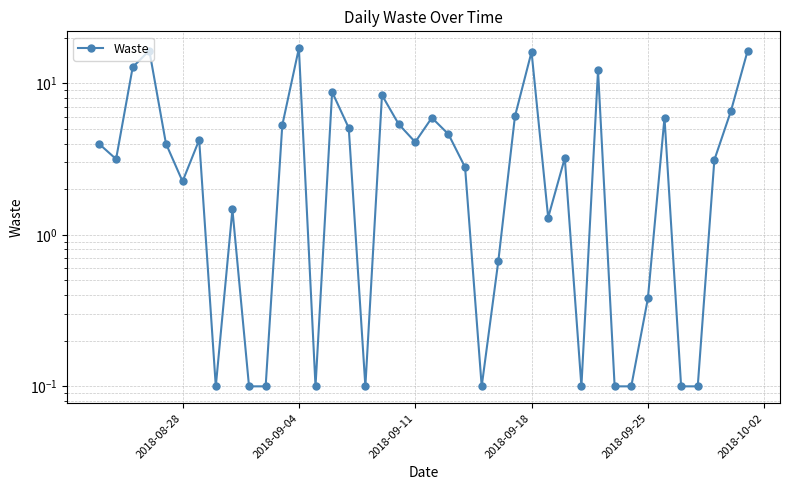

Reading left to right, list all the values displayed in this chart.

4.0	3.2	12.8	16.4	4.0	2.2	4.2	0.1	1.5	0.1	0.1	5.3	17.0	0.1	8.8	5.1	0.1	8.3	5.4	4.1	5.9	4.6	2.8	0.1	0.7	6.0	16.1	1.3	3.2	0.1	12.2	0.1	0.1	0.4	5.9	0.1	0.1	3.1	6.6	16.4